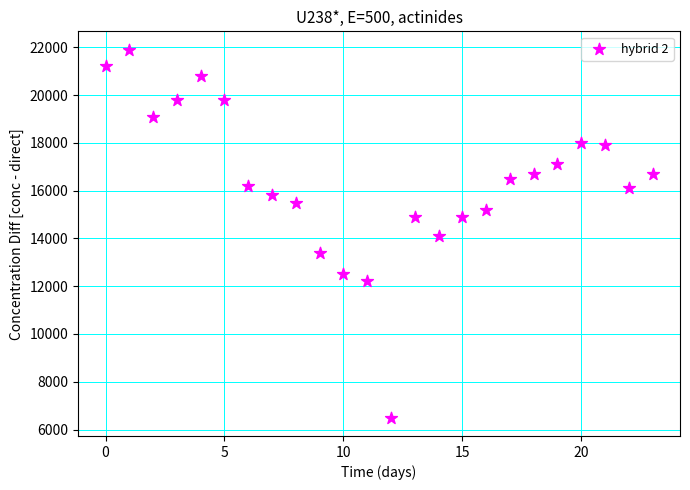

What is the range of Y values (max minus min)?

15400